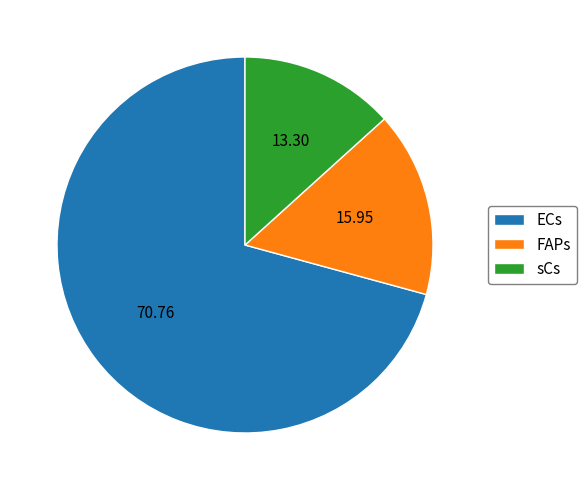

Does any single category account for the majority?

Yes